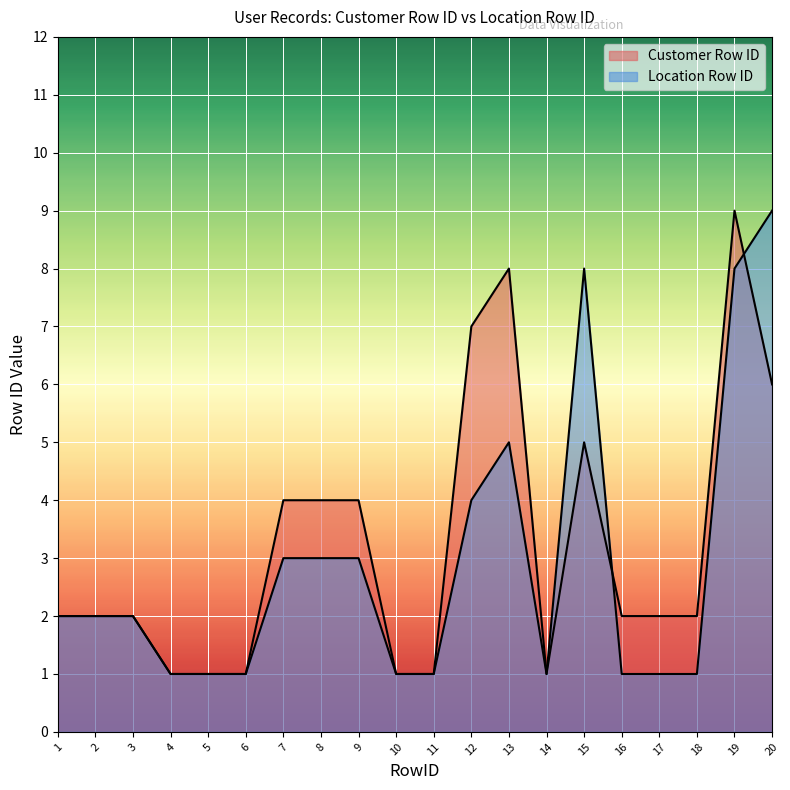

Which label corresponds to the smallest value in the chart?

4